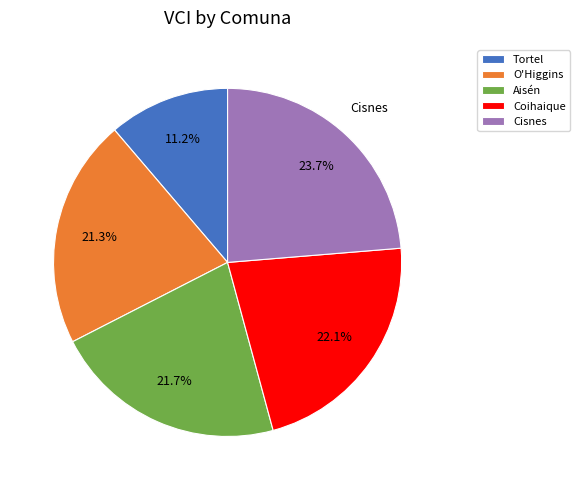

How many segments does this pie chart have?

5